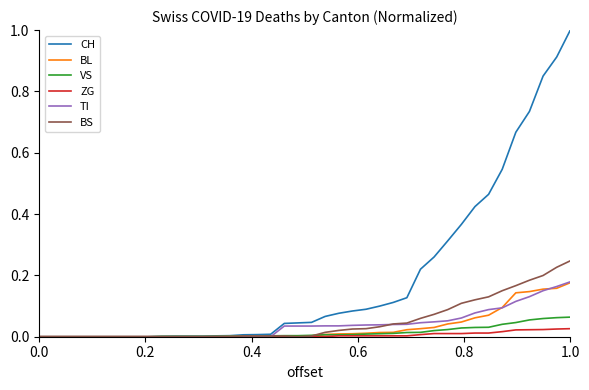

Which series has the largest total across all categories?

CH